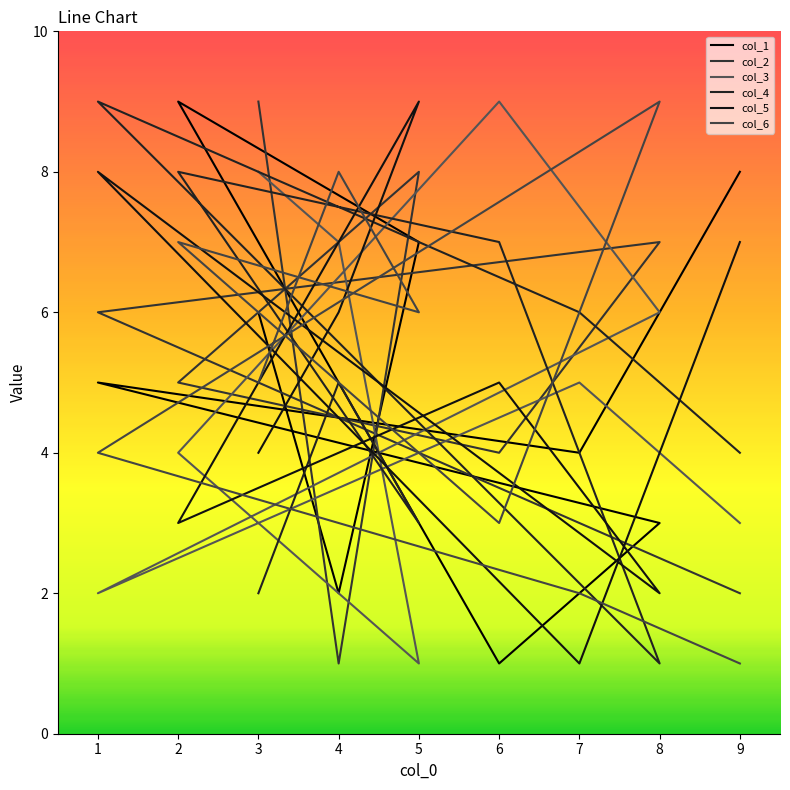

At which category does col_4 reach its first local valley?

5